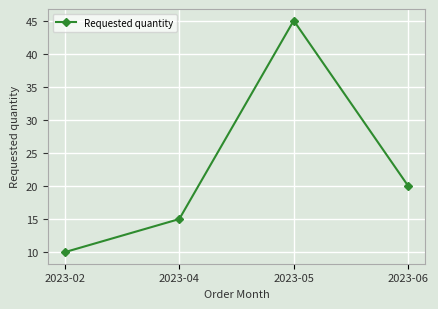

Reading left to right, extract all data points from this chart.

2023-02=10	2023-04=15	2023-05=45	2023-06=20